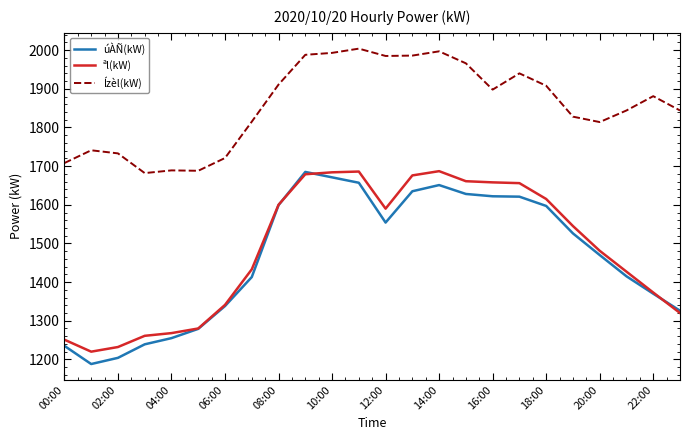

Which series has the largest total across all categories?

Ízèl(kW)